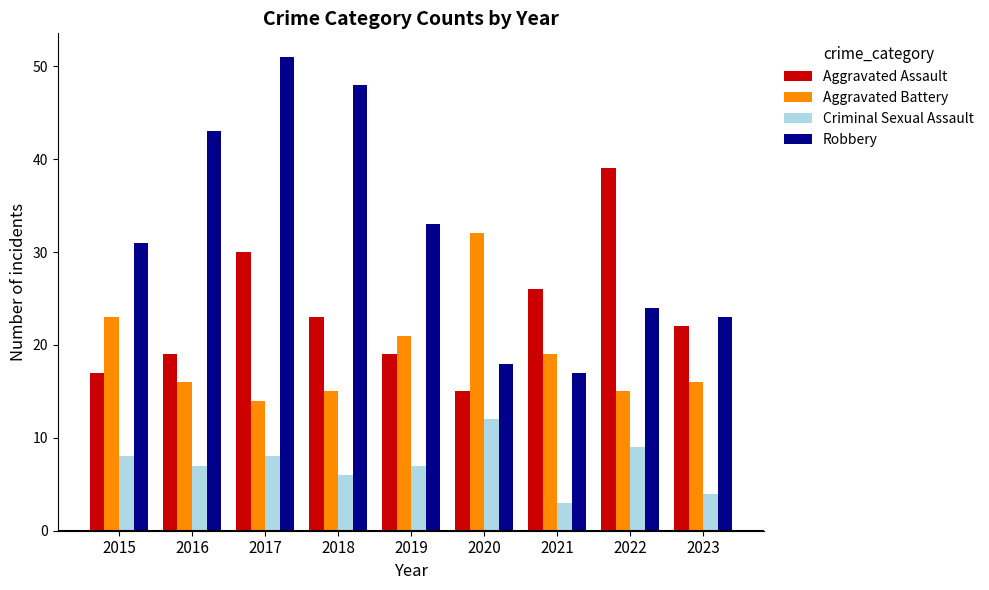

The value of Aggravated Battery at 2019 is 14. True or false?

False